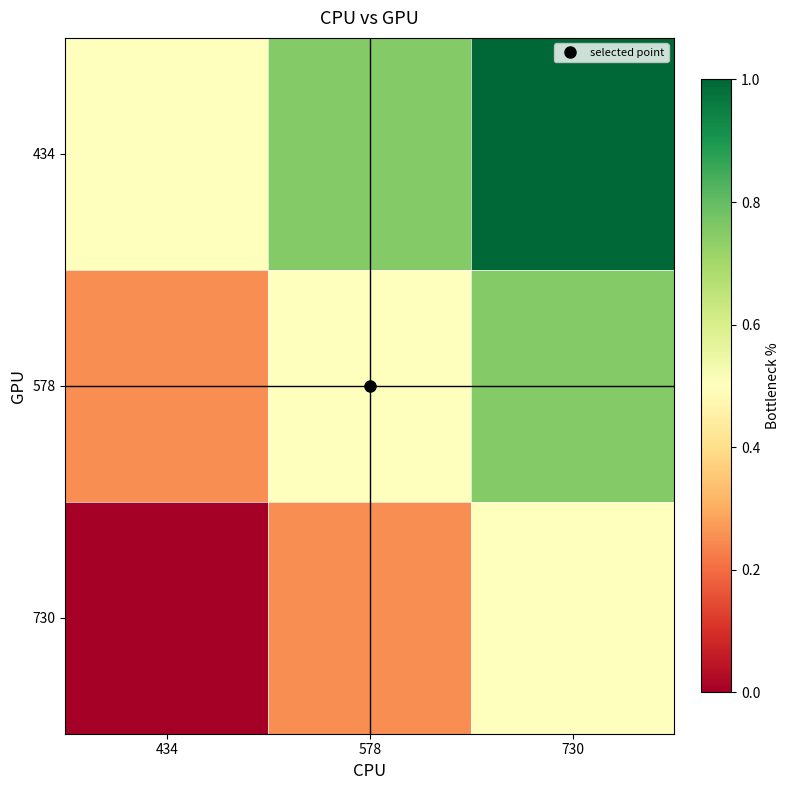

List the series in order of their peak value, highest first.

434, 578, 730